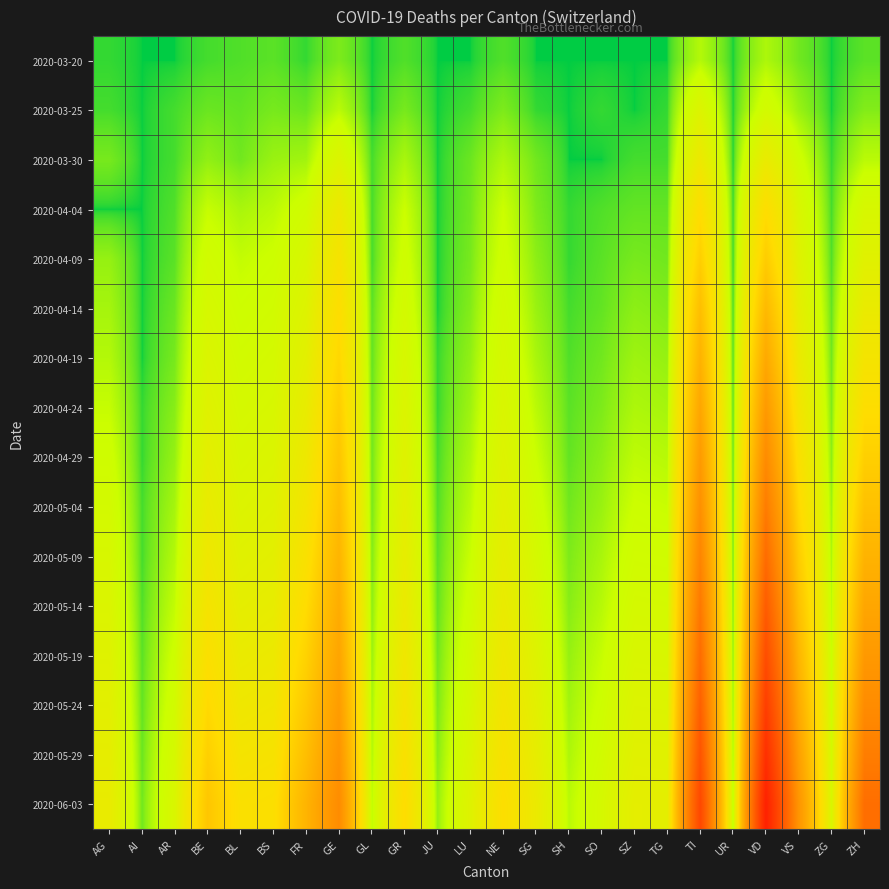

At which category does the chart reach its peak across all series?

VD